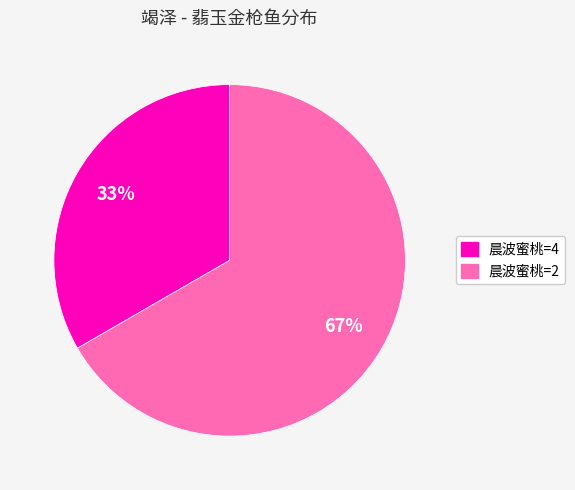

Do 晨波蜜桃=2 and 晨波蜜桃=4 together represent more than half of the pie?

Yes